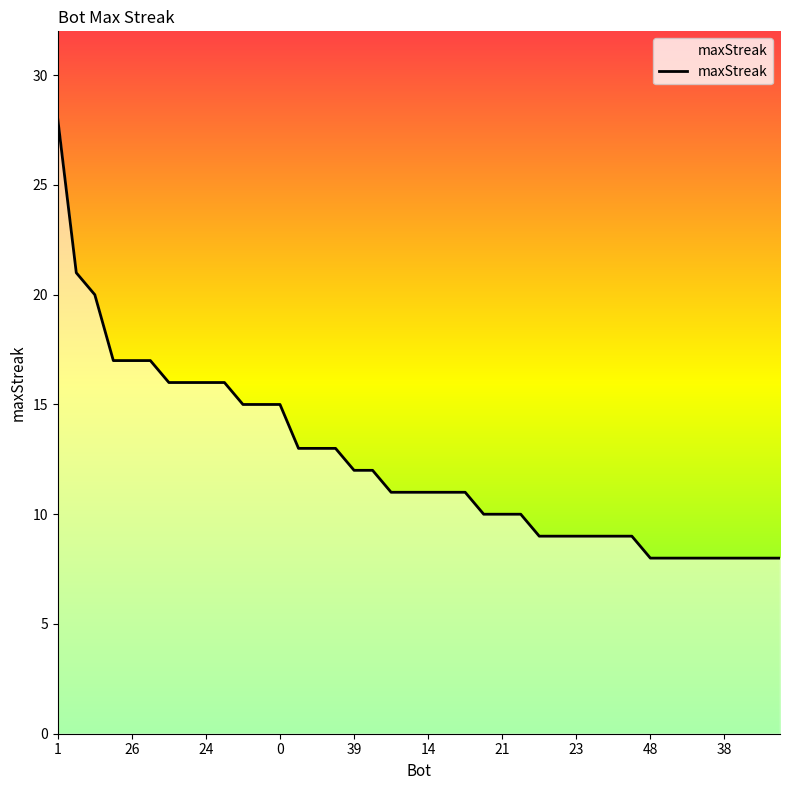

What is the difference between the second highest and second lowest values?

13